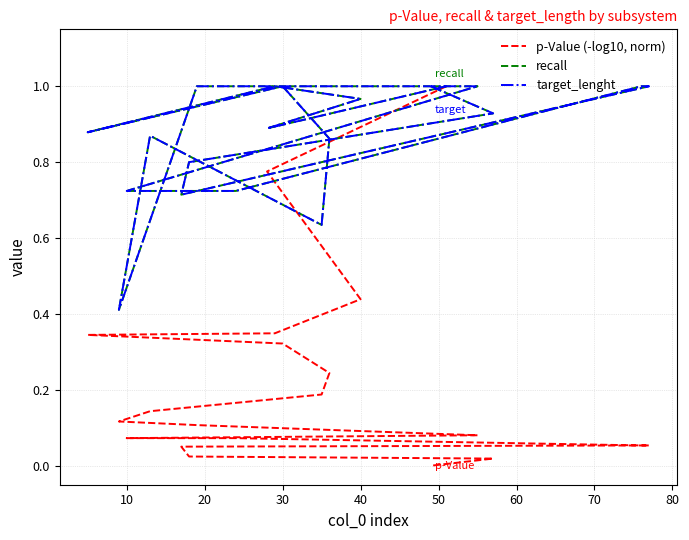

Which series changed the most between 60 and 18?

p-Value (-log10, norm)